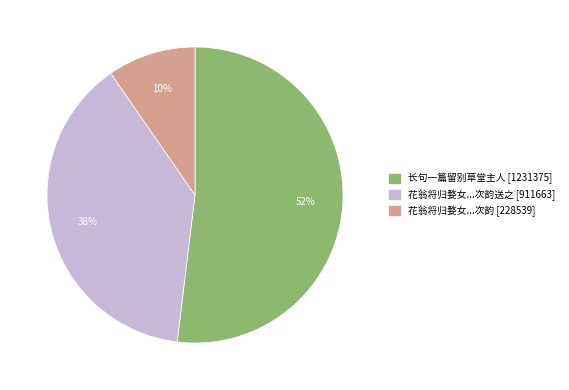

To the nearest percent, what is the difference between the largest and smallest slice percentages?

42%